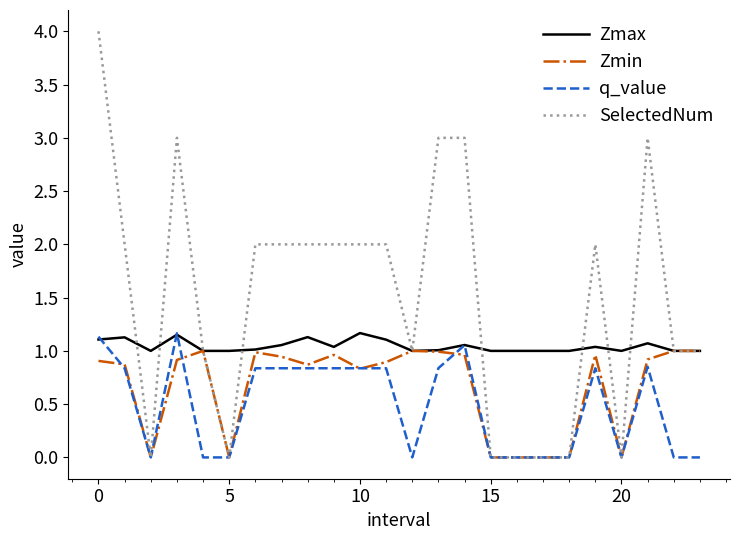

Rank the series by their average value, from lowest to highest.

q_value, Zmin, Zmax, SelectedNum